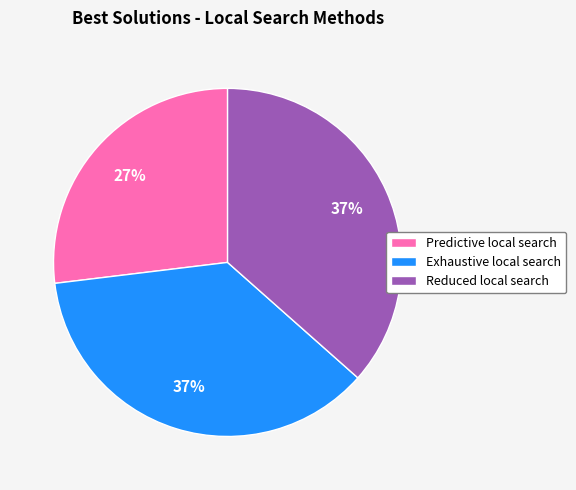

Is there a majority slice in this chart?

No